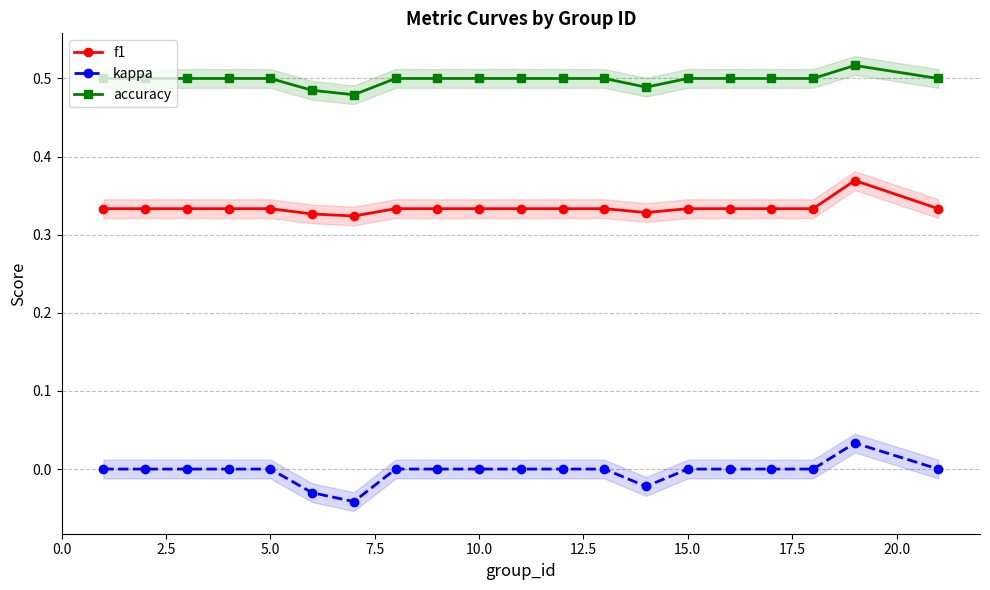

True or false: accuracy and kappa intersect in this chart.

False